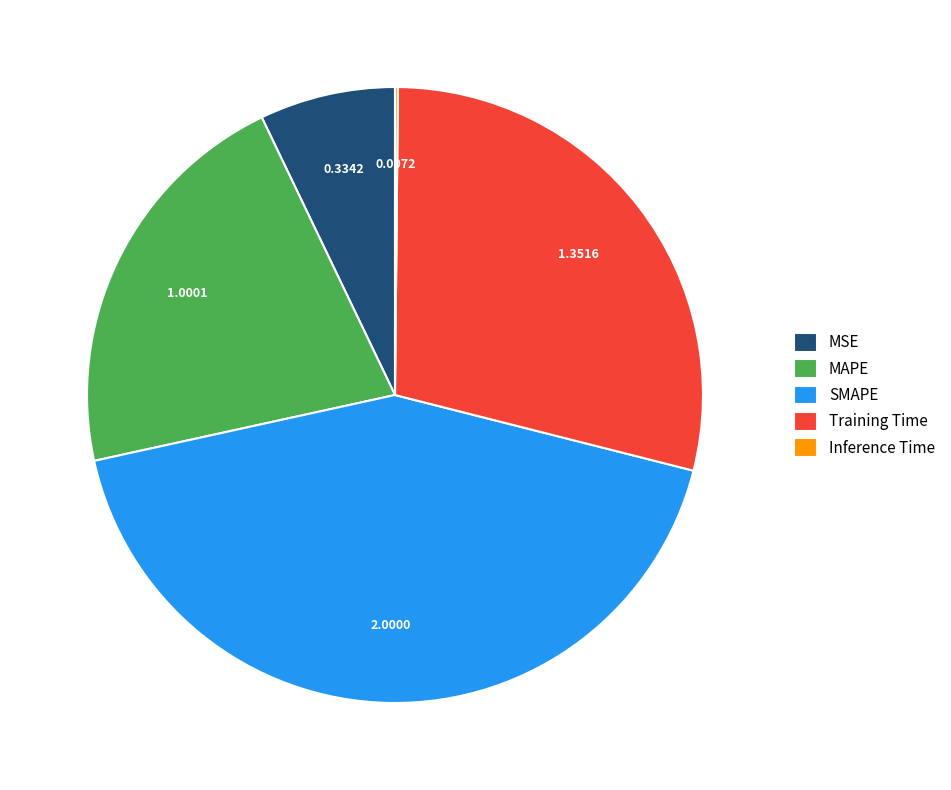

What is the largest slice in the pie chart?

SMAPE